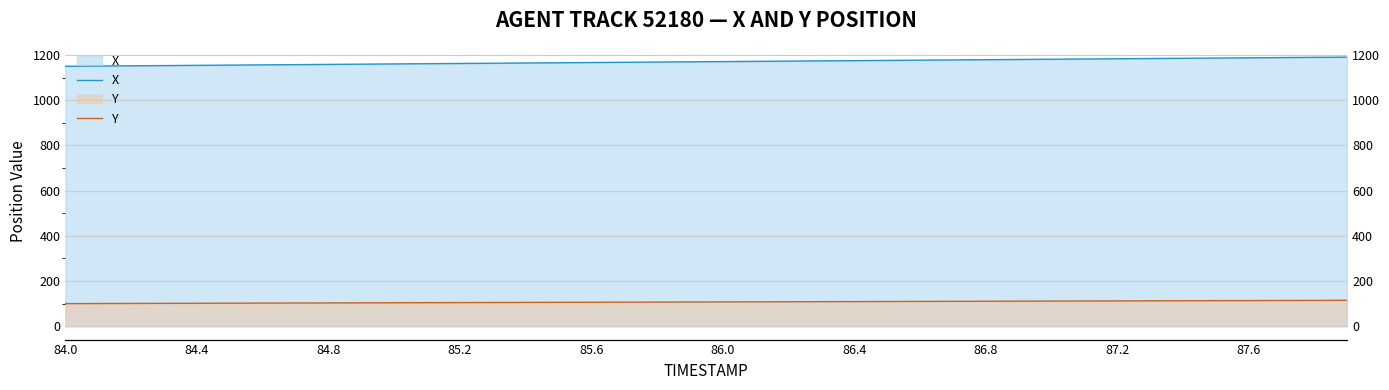

Reading left to right, list all the values displayed in this chart.

X: 1150.5	1151.5	1152.6	1153.6	1154.6	1155.7	1156.7	1157.8	1158.8	1159.8	1160.9	1161.9	1163.0	1164.0	1165.0	1166.1	1167.1	1168.2	1169.2	1170.2	1171.3	1172.3	1173.4	1174.4	1175.5	1176.5	1177.5	1178.6	1179.6	1180.7	1181.7	1182.7	1183.8	1184.8	1185.9	1186.9	1187.9	1189.0	1190.0	1191.1
Y: 99.7	100.1	100.5	100.8	101.2	101.6	102.0	102.3	102.7	103.1	103.5	103.8	104.2	104.6	105.0	105.3	105.7	106.1	106.5	106.8	107.2	107.6	107.9	108.3	108.7	109.1	109.4	109.8	110.2	110.5	110.9	111.3	111.7	112.0	112.4	112.8	113.1	113.5	113.9	114.2